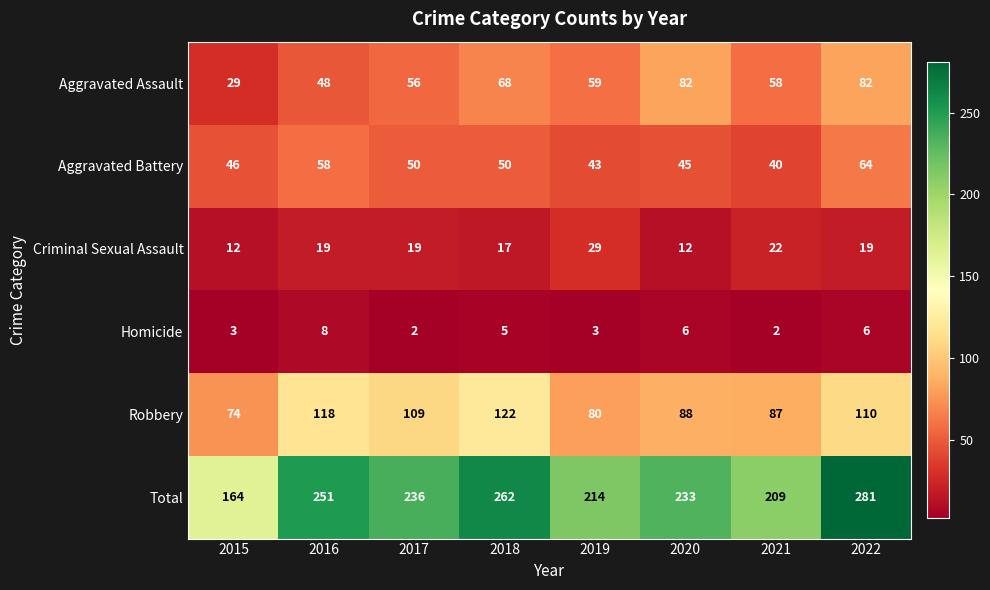

What value does the Criminal Sexual Assault series have at 2016, to the nearest 5?

20